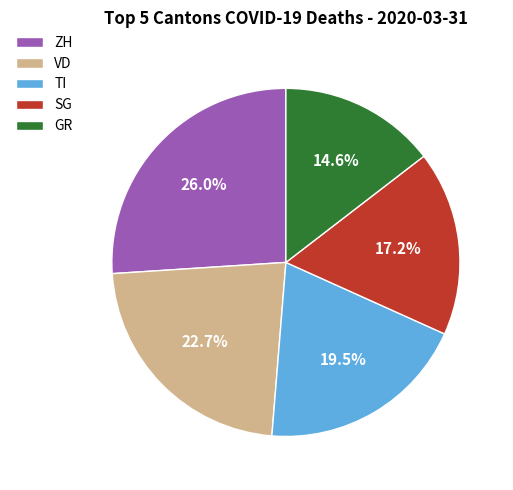

To the nearest percent, what is the average slice percentage?

20%